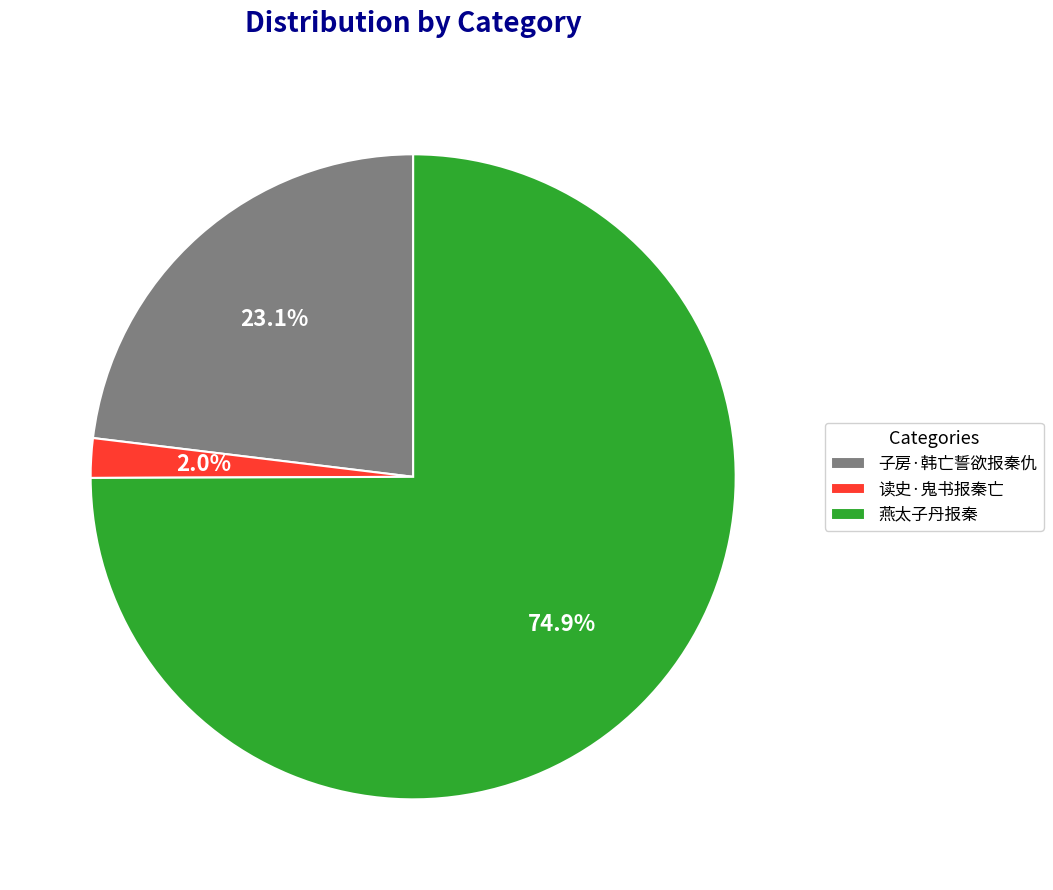

Which category has the smallest portion of the pie?

读史·鬼书报秦亡